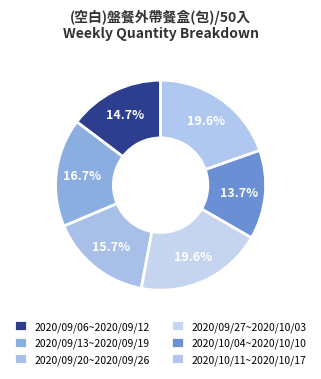

Which category has the smallest portion of the pie?

2020/10/04~2020/10/10